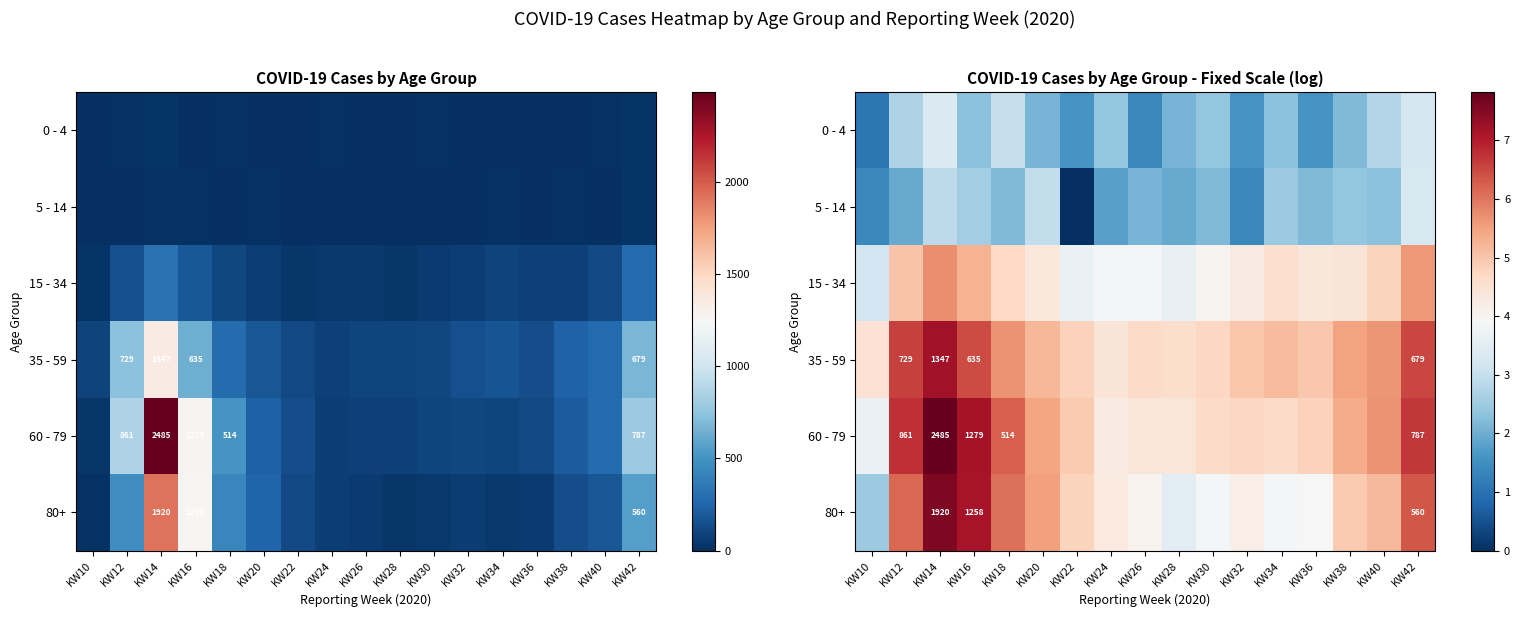

The 5 - 14 series shows 1.5 at KW40. True or false?

False